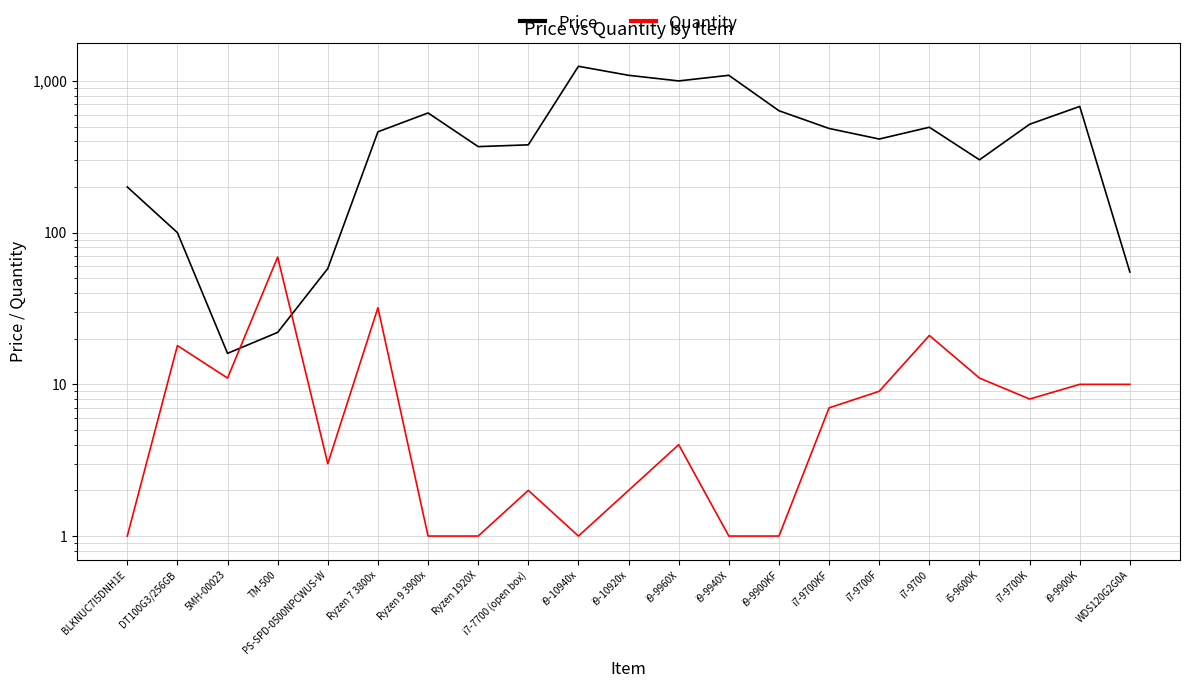

What is the value of the Price point at the 15th from the left?

486